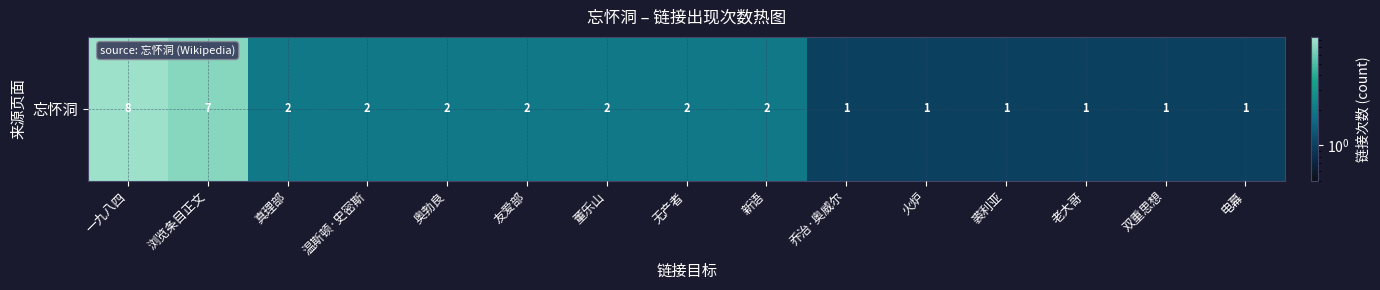

The value at 无产者 is 2. True or false?

True